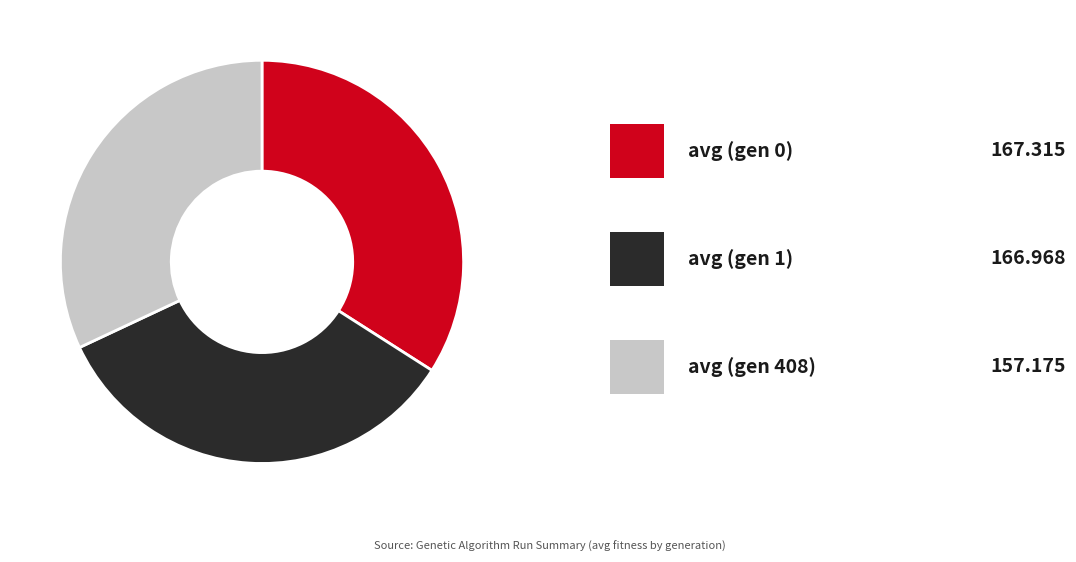

Is there any slice that represents more than half of the pie?

No